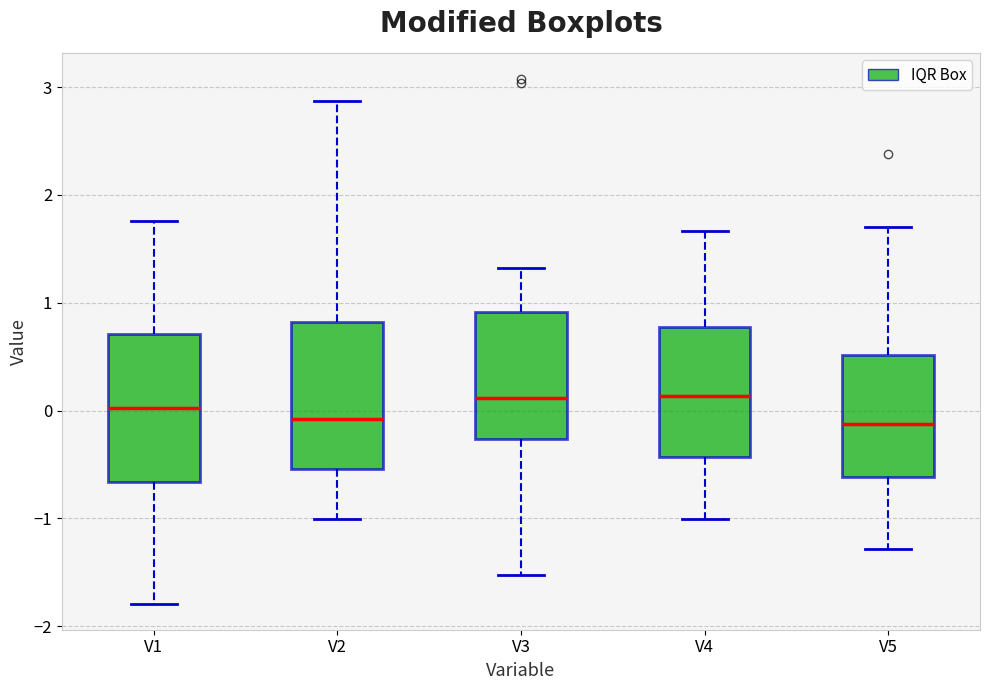

Where is the lower edge of the box for V4 on the y-axis? The values are not printed on the chart, so give them approximately, as read against the axis.

-0.4